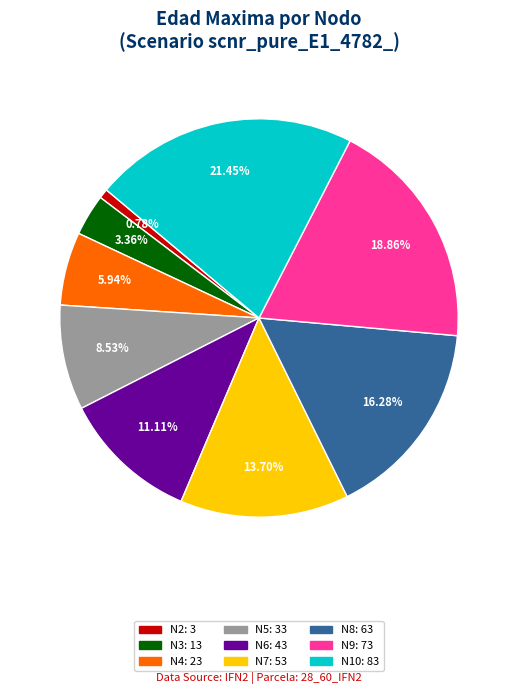

Does any single category account for the majority?

No